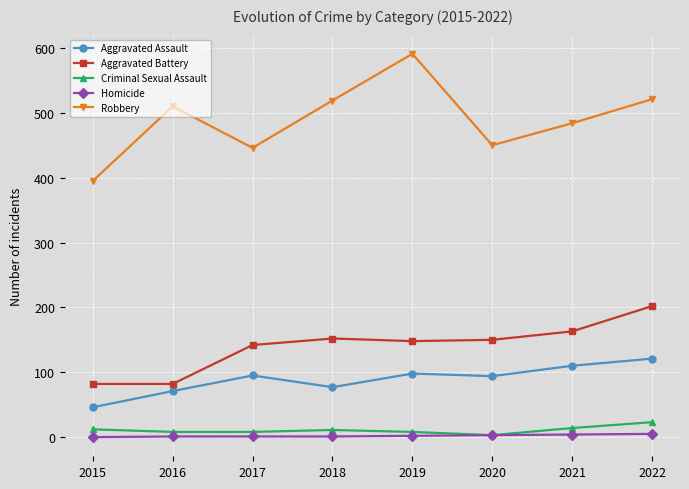

Rank the series by their maximum value, from lowest to highest.

Homicide, Criminal Sexual Assault, Aggravated Assault, Aggravated Battery, Robbery